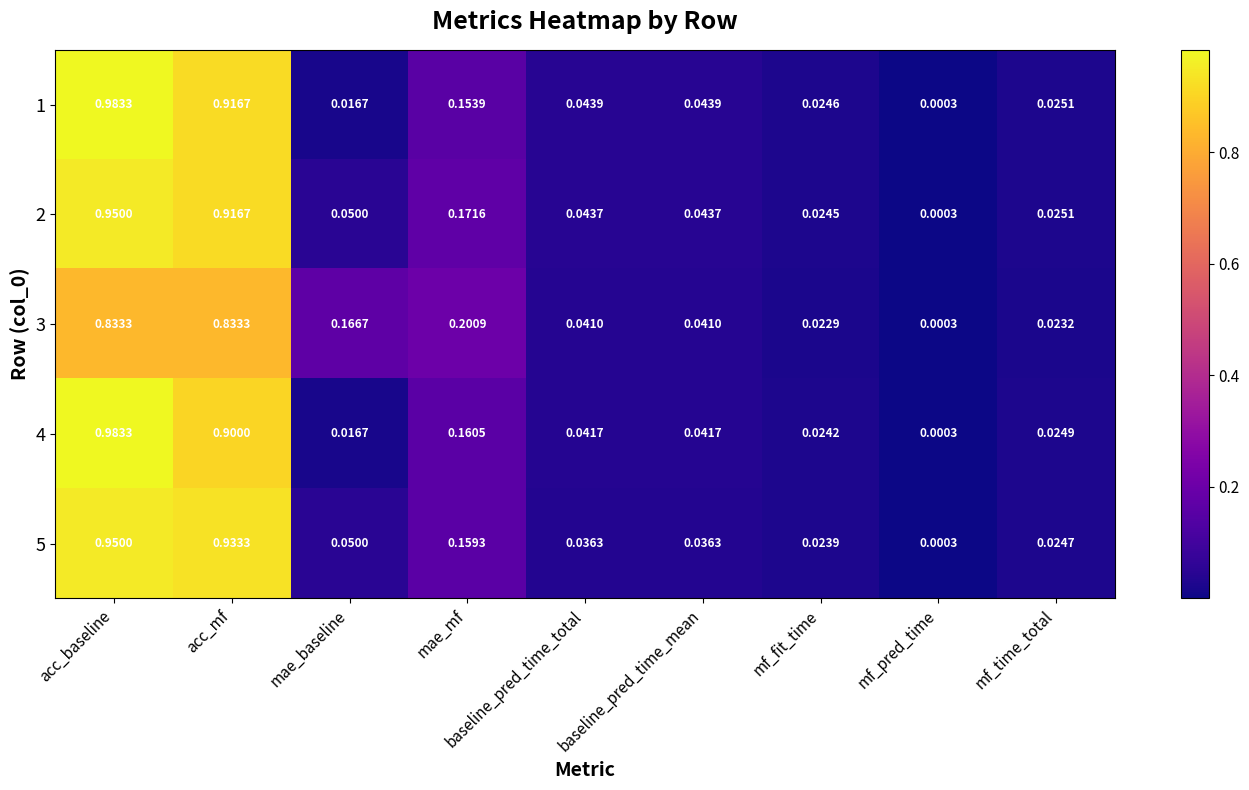

At which category is the sum across all series the highest?

acc_baseline